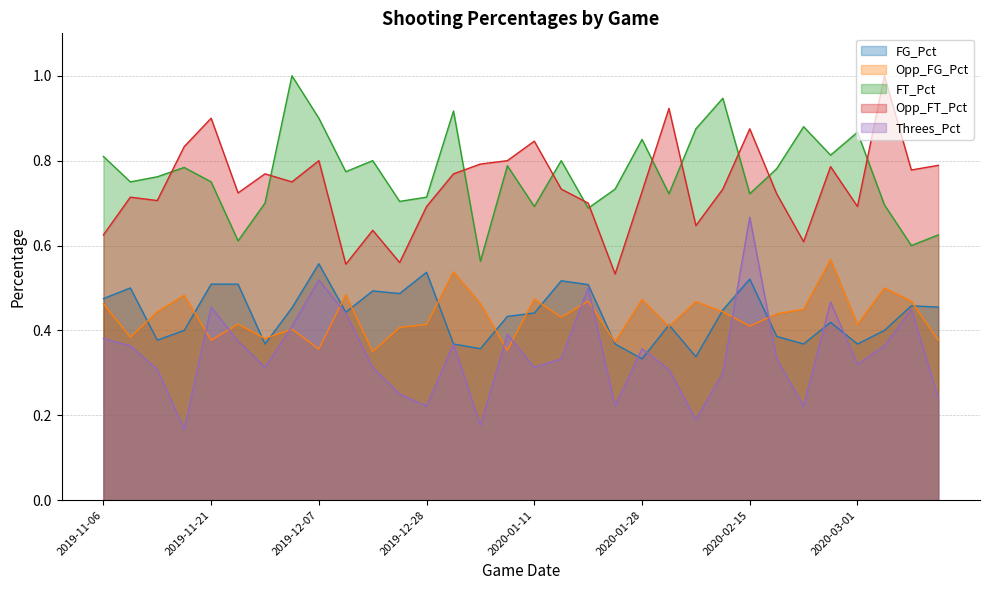

Rank the categories by FG_Pct value from lowest to highest.

2020-01-28, 2020-02-05, 2020-01-03, 2019-11-30, 2019-12-31, 2020-01-22, 2020-02-22, 2020-03-01, 2019-11-14, 2020-02-19, 2019-11-17, 2020-03-04, 2020-02-02, 2020-02-26, 2020-01-08, 2020-01-11, 2019-12-14, 2020-02-08, 2019-12-04, 2020-03-11, 2020-03-07, 2019-11-06, 2019-12-21, 2019-12-17, 2019-11-09, 2020-01-18, 2019-11-21, 2019-11-22, 2020-01-15, 2020-02-15, 2019-12-28, 2019-12-07